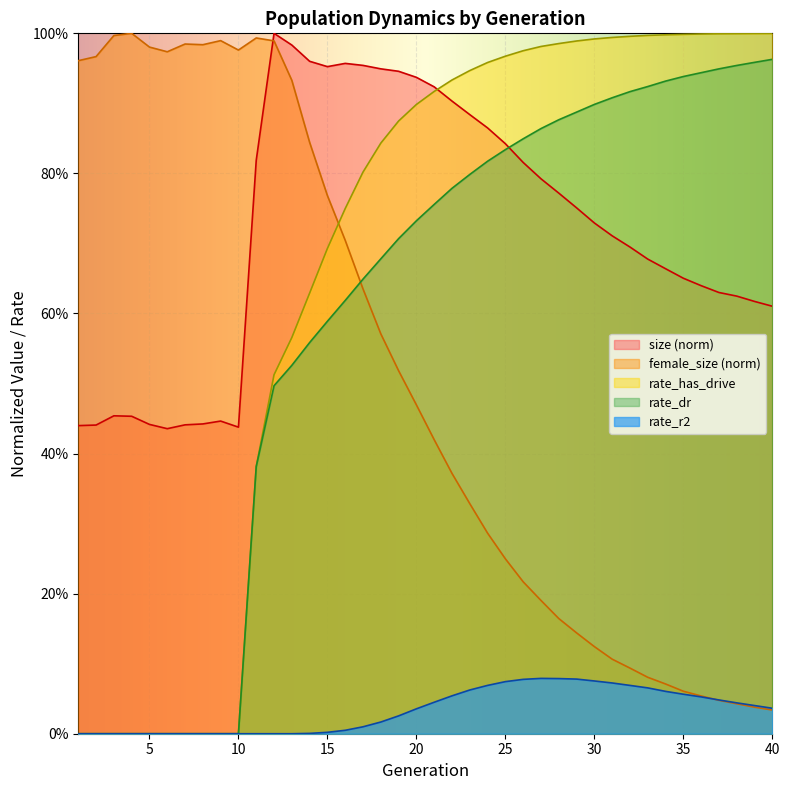

Count the number of categories in the chart.

40